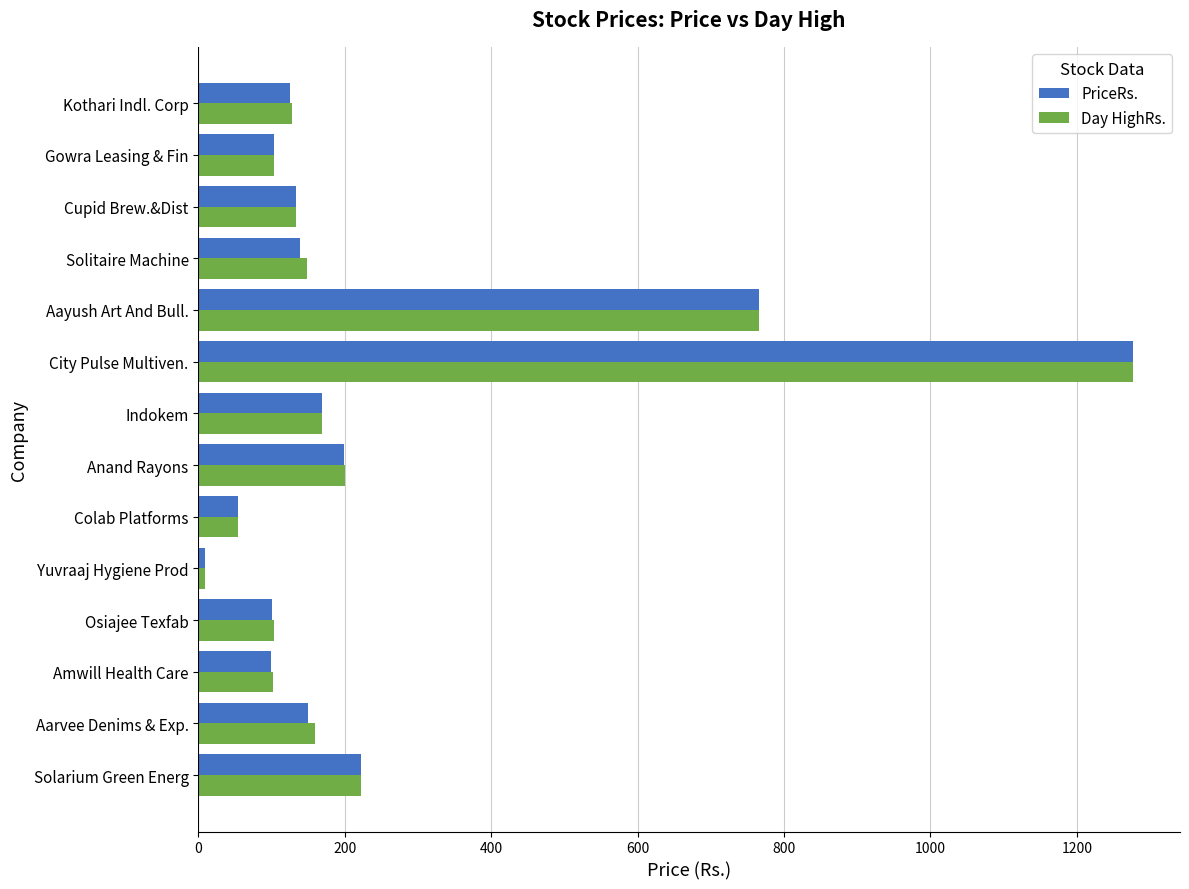

True or false: PriceRs. has a value of 1083.5 at Aayush Art And Bull..

False